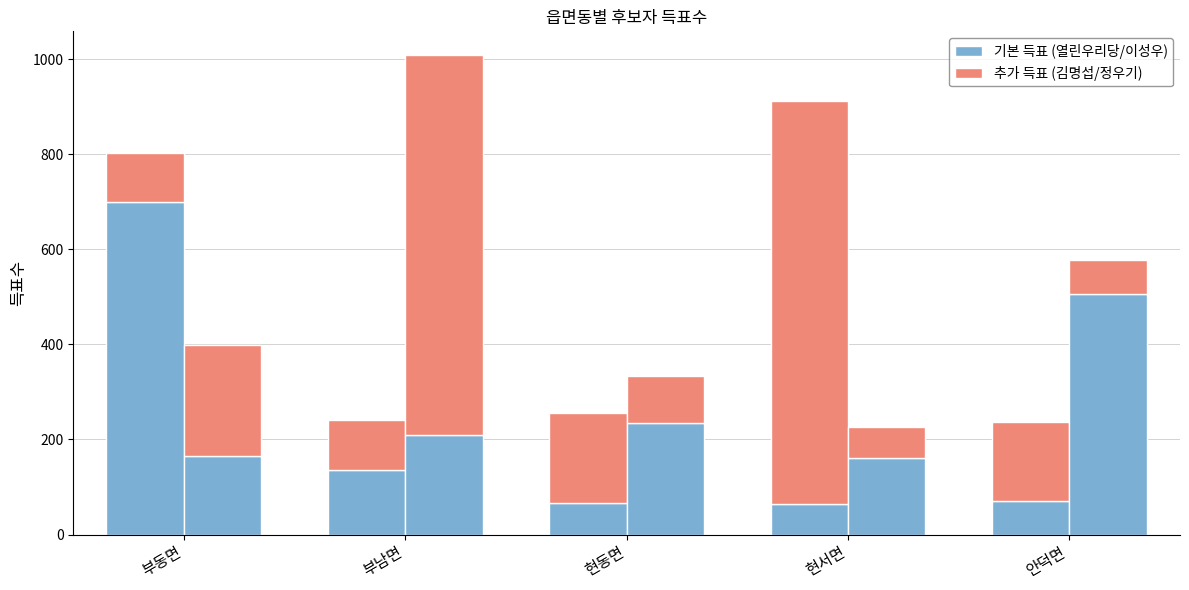

At which category is the sum across all series the highest?

현서면